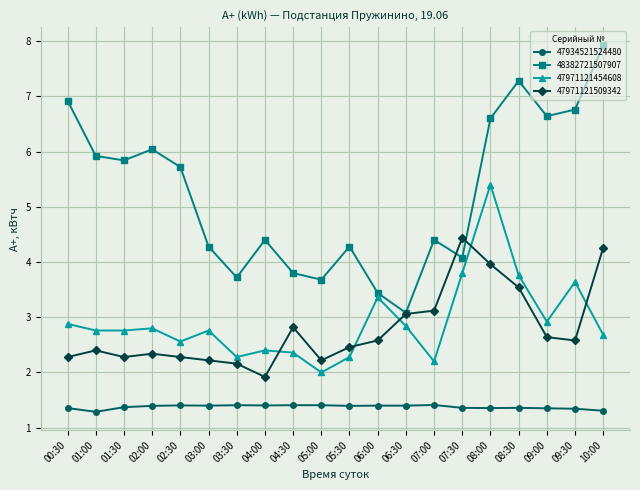

True or false: 48382721507907 has more than 2 interior local peaks.

True